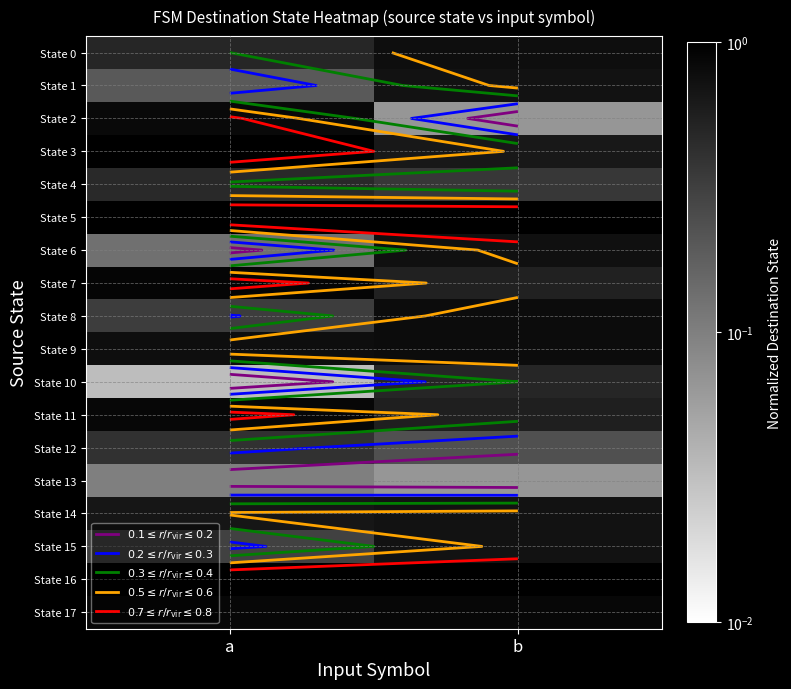

How many State 14 values are between 0 and 1?

2